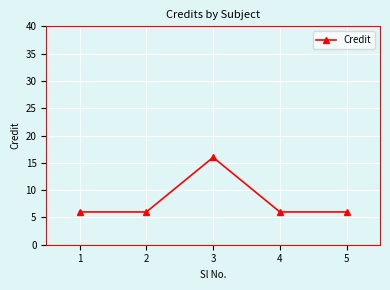

What is the smallest value displayed?

6